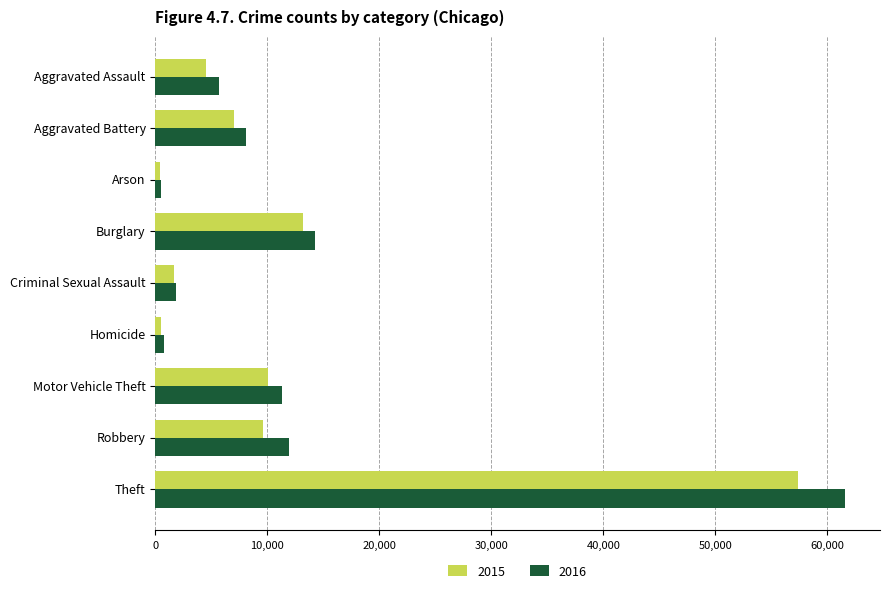

Rank the series by their maximum value, from lowest to highest.

2015, 2016